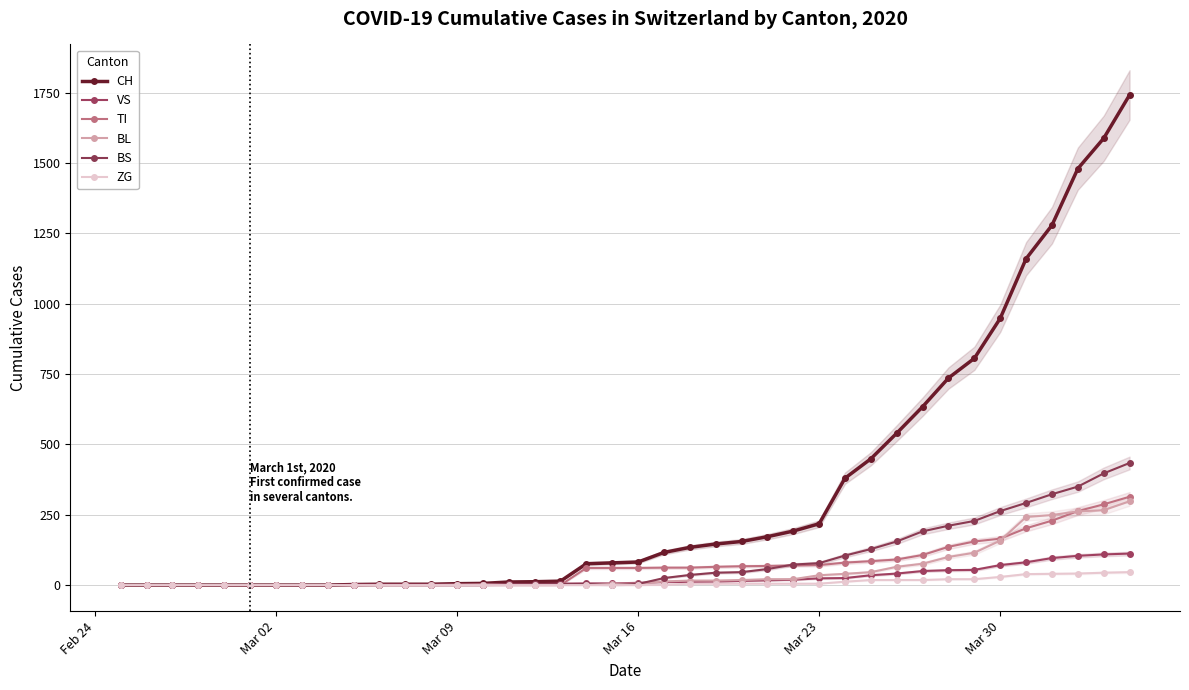

Does the chart display data point markers on the line(s)?

Yes